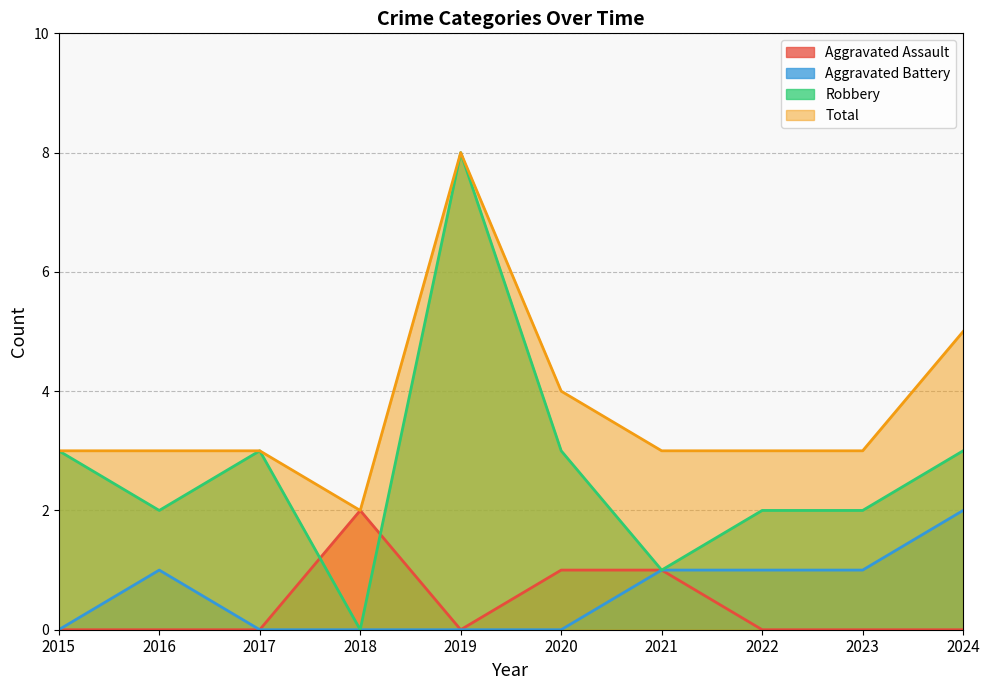

What is the average value of the Total series?

4